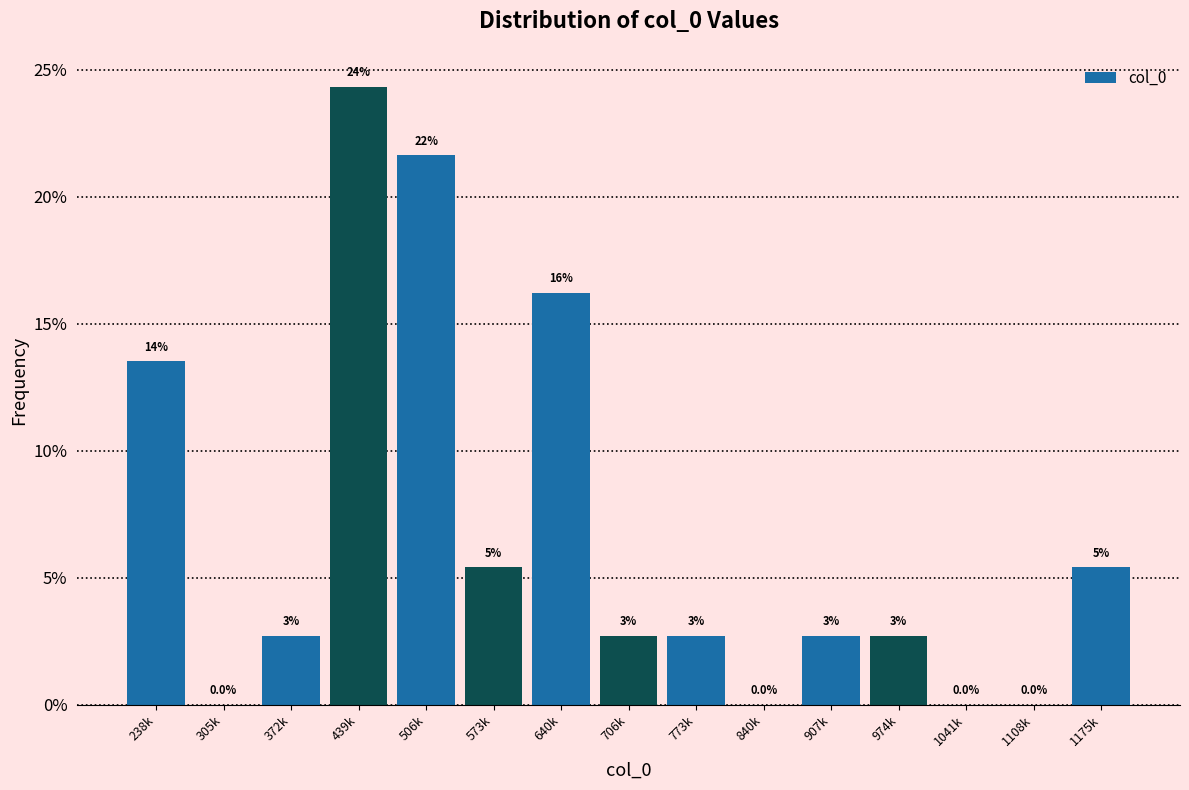

Are the bars horizontal?

No